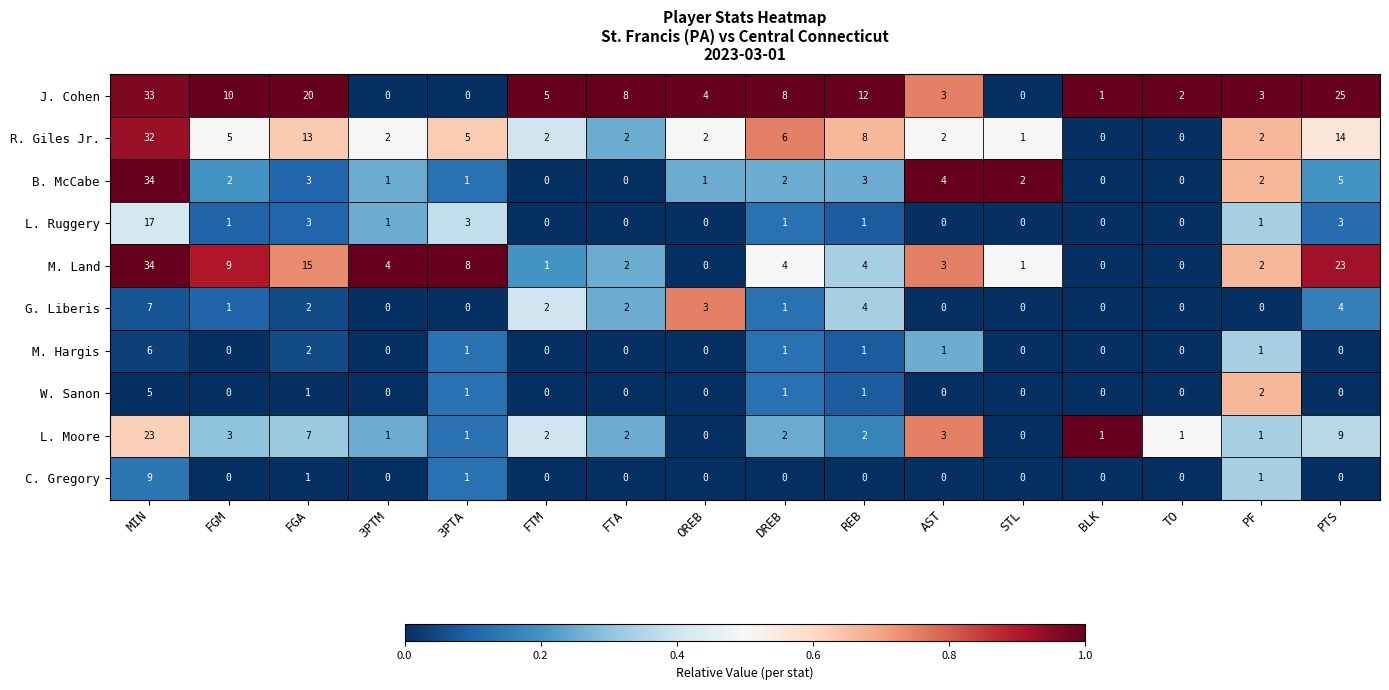

How many values in the G. Liberis series are below 1?

7